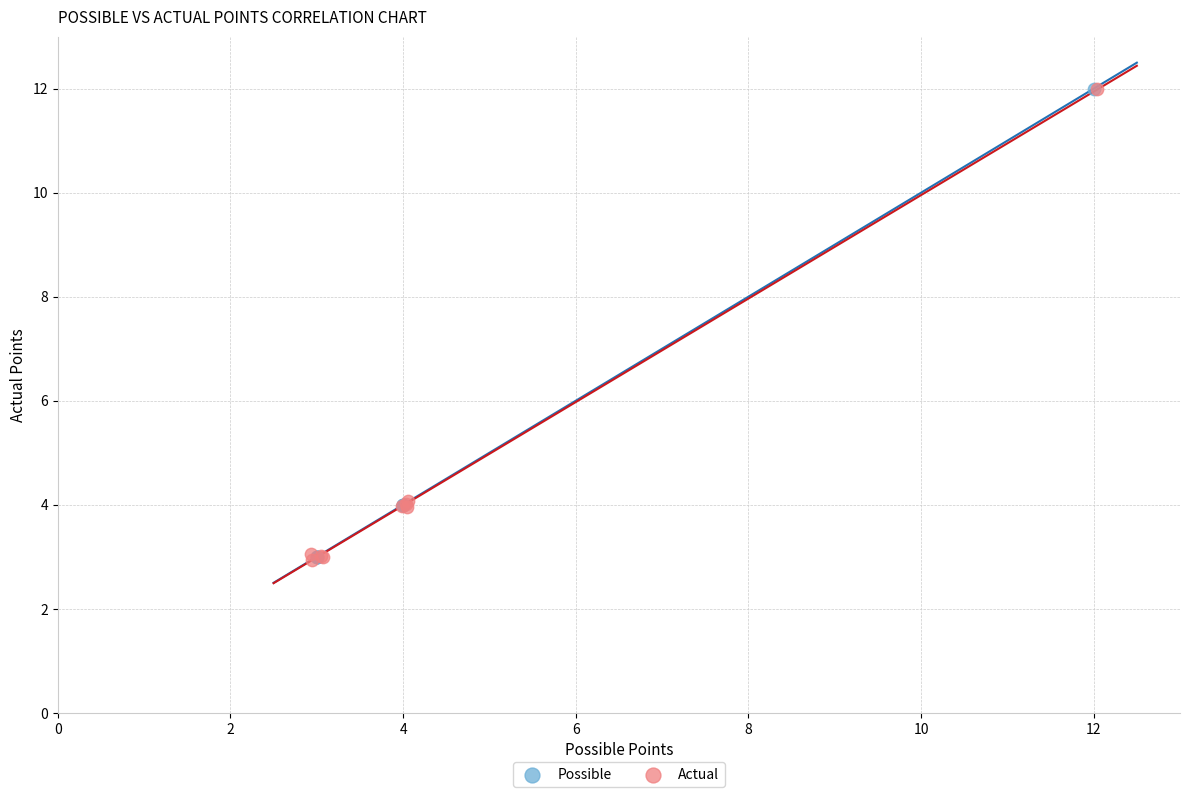

What are all the series names shown in the legend?

Possible, Actual